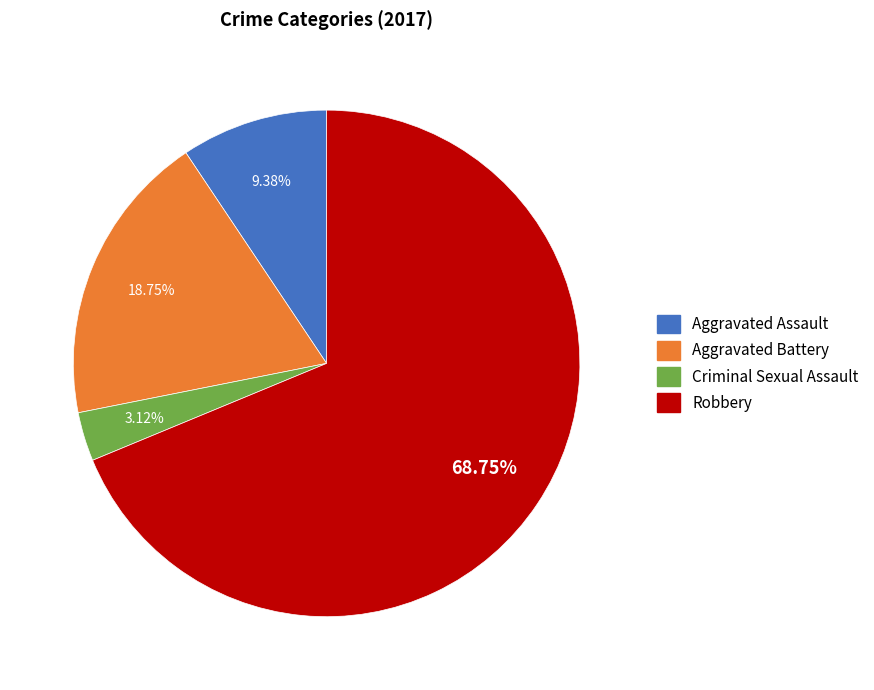

The Aggravated Battery slice represents 32% of the pie. True or false?

False